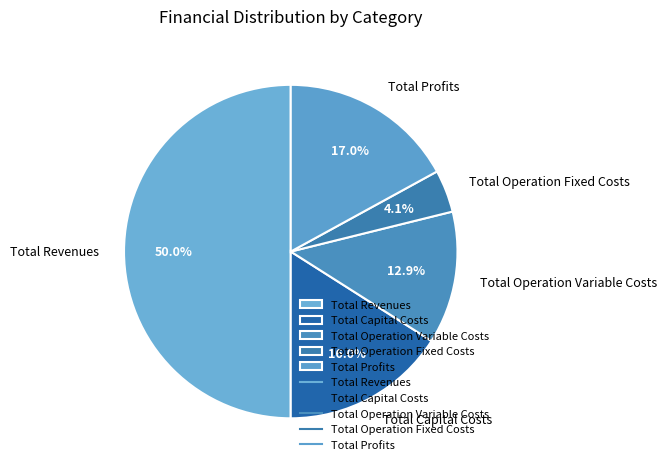

Which slice is the largest?

Total Revenues